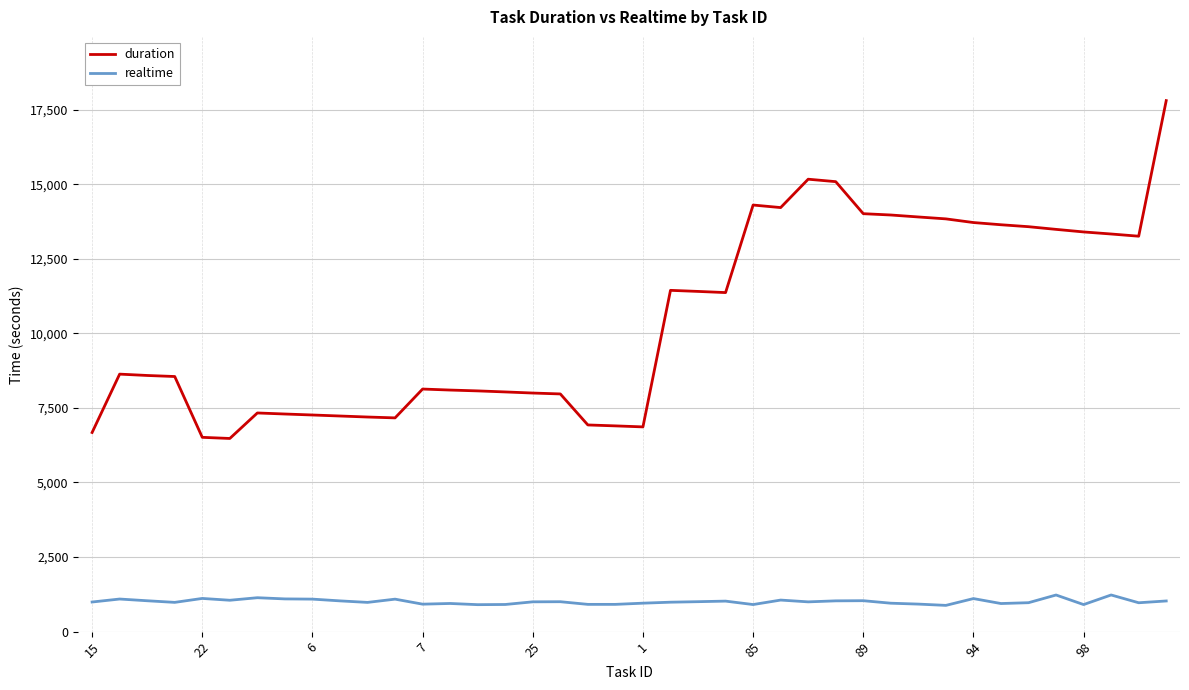

How many categories are shown in the chart?

40